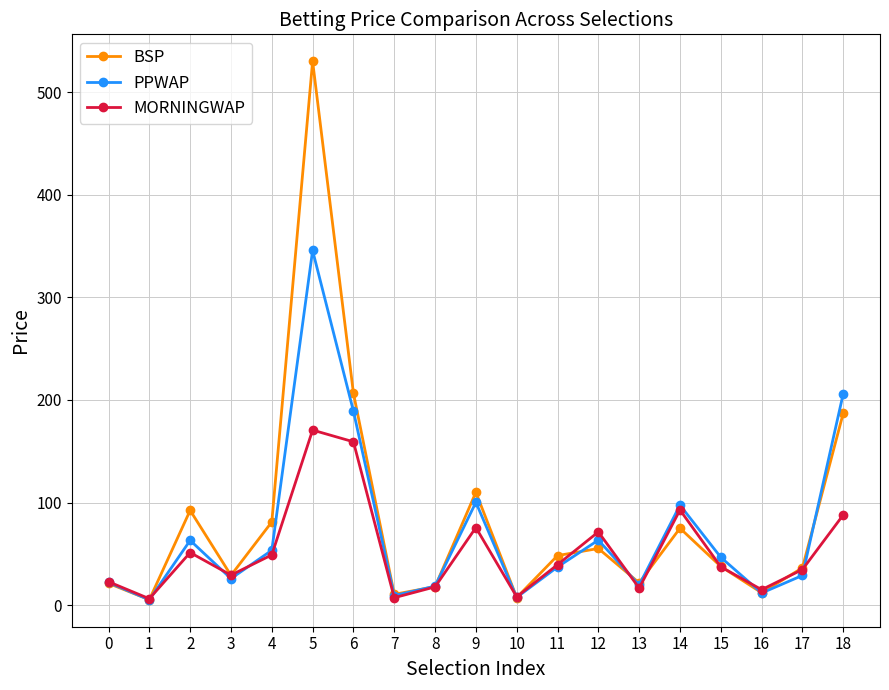

True or false: BSP and PPWAP cross at least once.

True